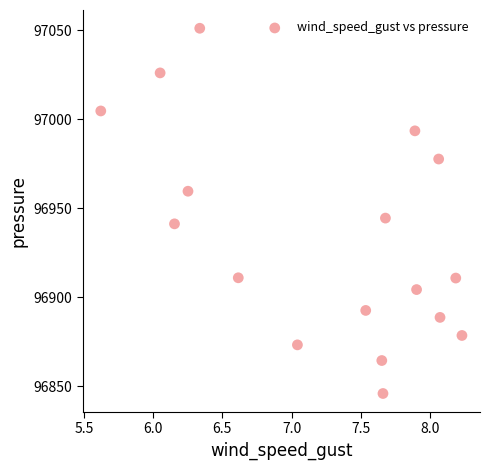

What Y value in the scatter plot is closest to 96948?

96944.5